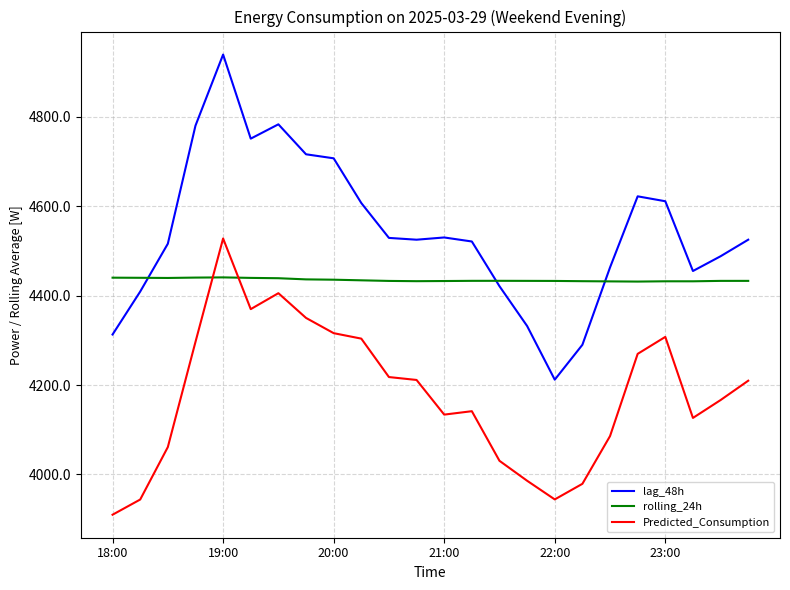

True or false: Predicted_Consumption and lag_48h intersect in this chart.

False